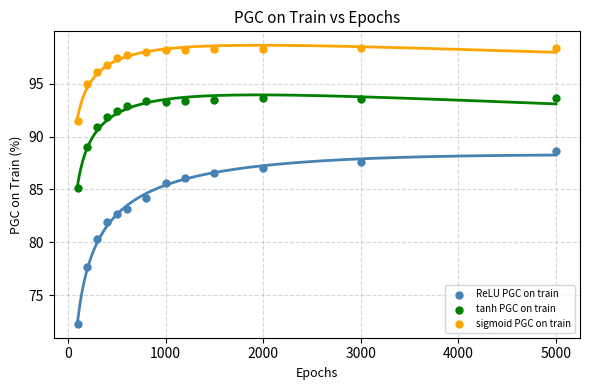

In the ReLU PGC on train series, what Y value is closest to 80?

80.3